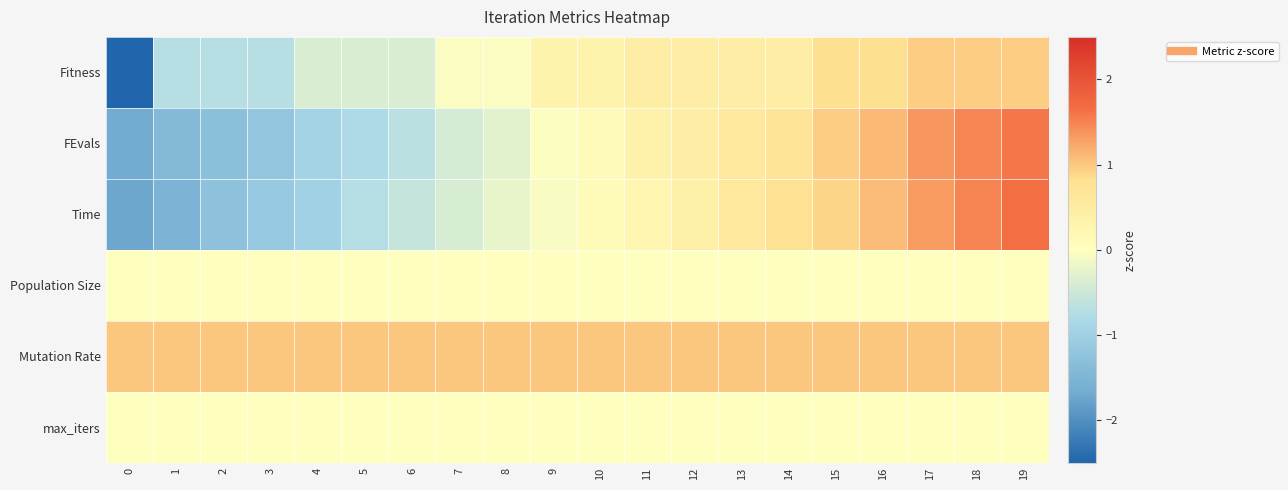

Which series changed the most between 0 and 6?

Fitness